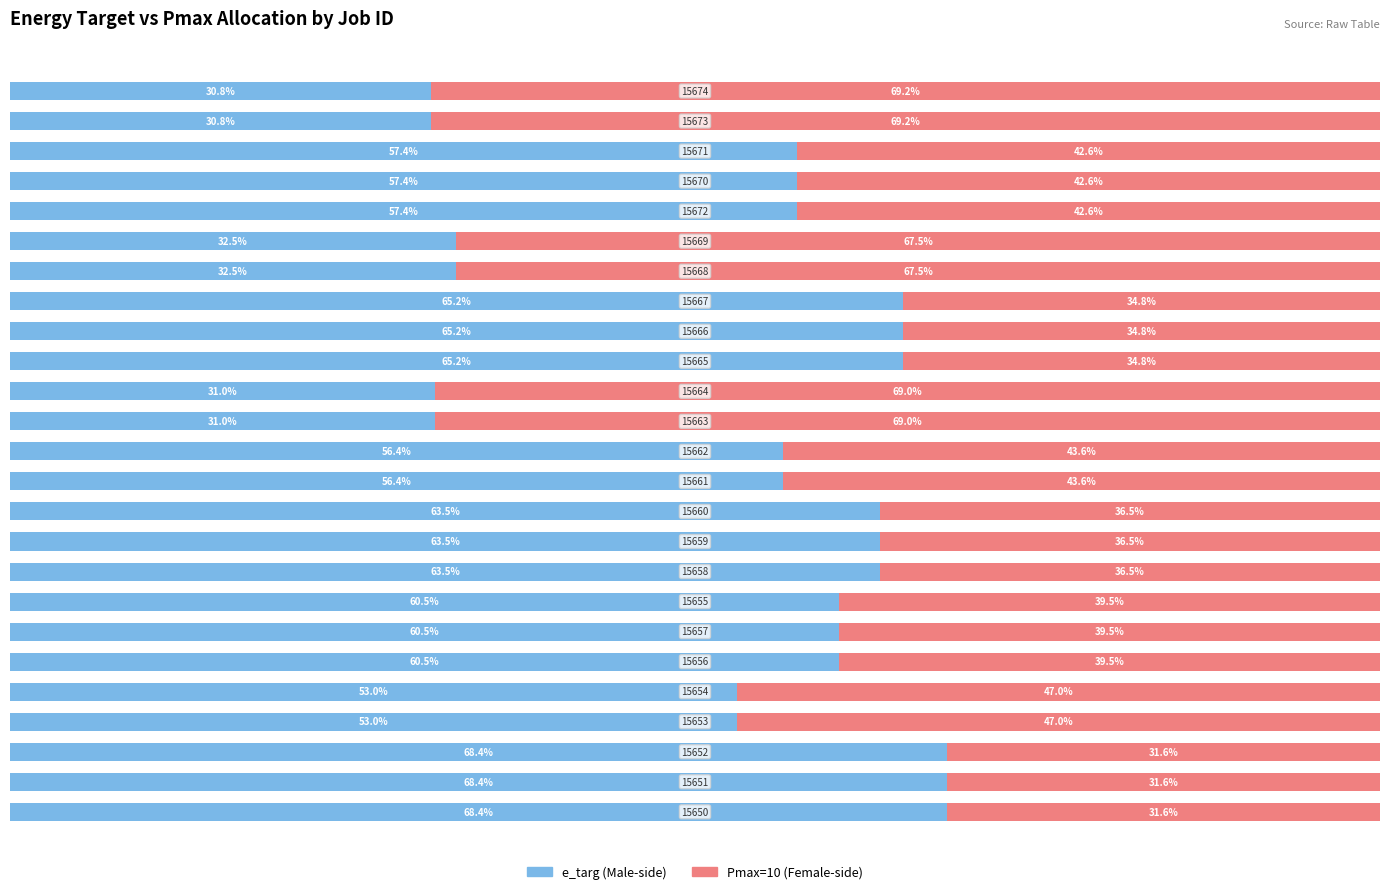

Reading left to right, list all the values displayed in this chart.

e_targ: 0=68.4	1=68.4	2=68.4	3=53.0	4=53.0	5=60.5	6=60.5	7=60.5	8=63.5	9=63.5	10=63.5	11=56.4	12=56.4	13=31.0	14=31.0	15=65.2	16=65.2	17=65.2	18=32.5	19=32.5	20=57.4	21=57.4	22=57.4	23=30.8	24=30.8
Pmax=10: 0=31.6	1=31.6	2=31.6	3=47.0	4=47.0	5=39.5	6=39.5	7=39.5	8=36.5	9=36.5	10=36.5	11=43.6	12=43.6	13=69.0	14=69.0	15=34.8	16=34.8	17=34.8	18=67.5	19=67.5	20=42.6	21=42.6	22=42.6	23=69.2	24=69.2